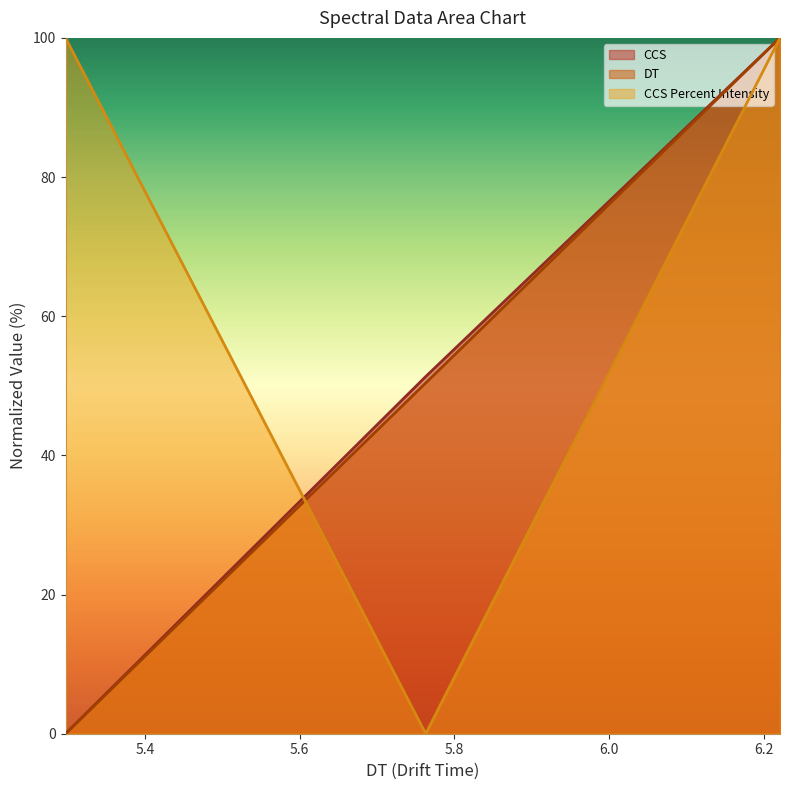

Which has a higher value, 6.220814608669366 or 5.762914158144822?

6.220814608669366